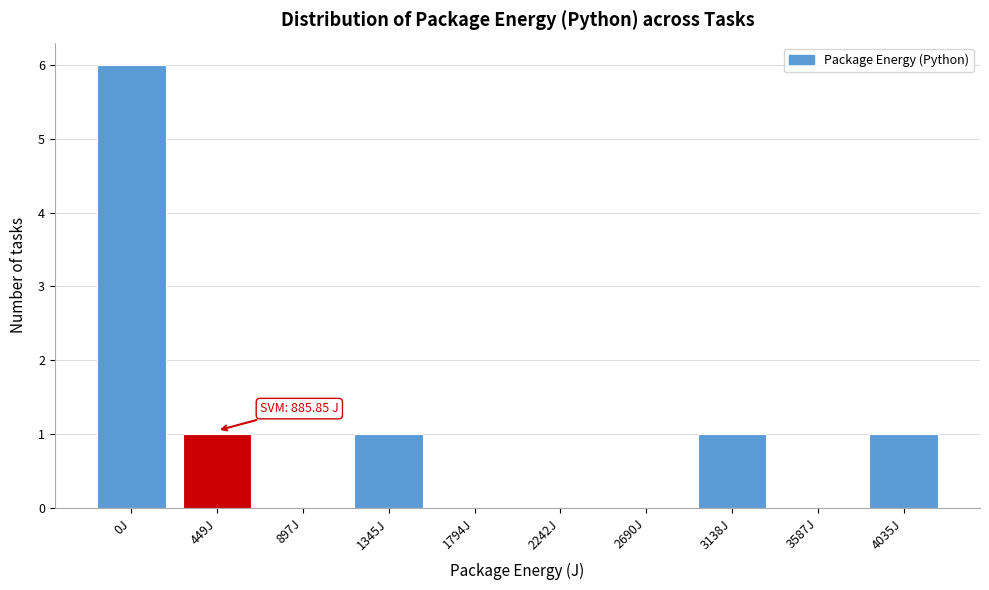

Reading left to right, transcribe all the data shown in this chart.

0J=6	449J=1	897J=0	1345J=1	1794J=0	2242J=0	2690J=0	3138J=1	3587J=0	4035J=1